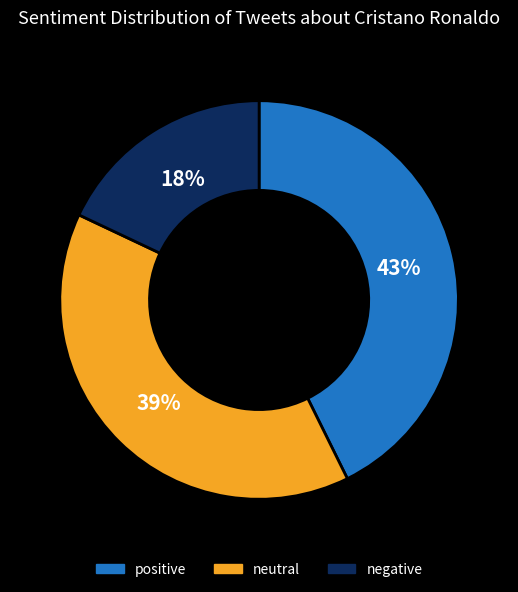

To the nearest percent, what is the combined percentage of positive and neutral?

82%